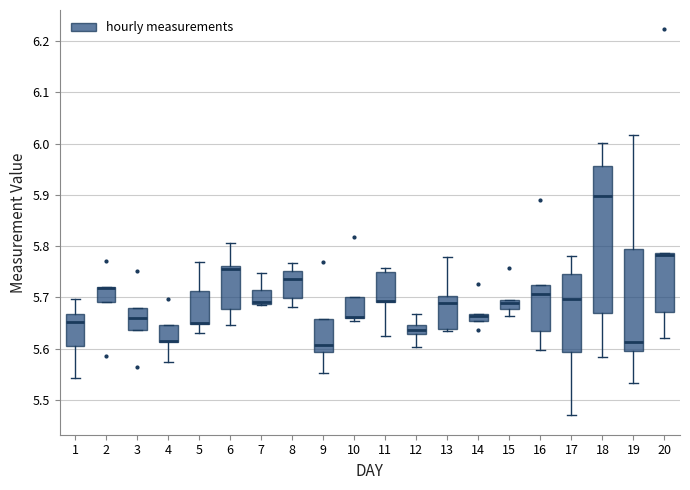

Where is the lower edge of the box at x = 18 on the y-axis? The values are not printed on the chart, so give them approximately, as read against the axis.

5.67